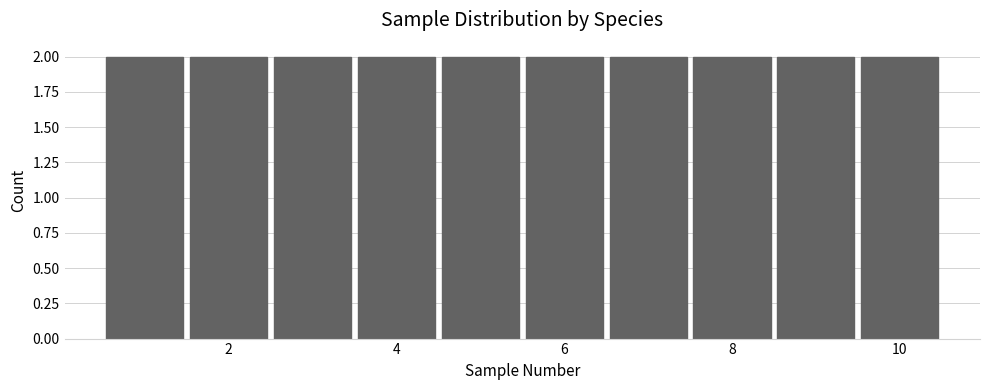

How tall is the bar that spans 1.5 to 2.5 on the x-axis? Neither the bar edges nor the heights are printed on the chart, so give them approximately, as read against the axes.

2